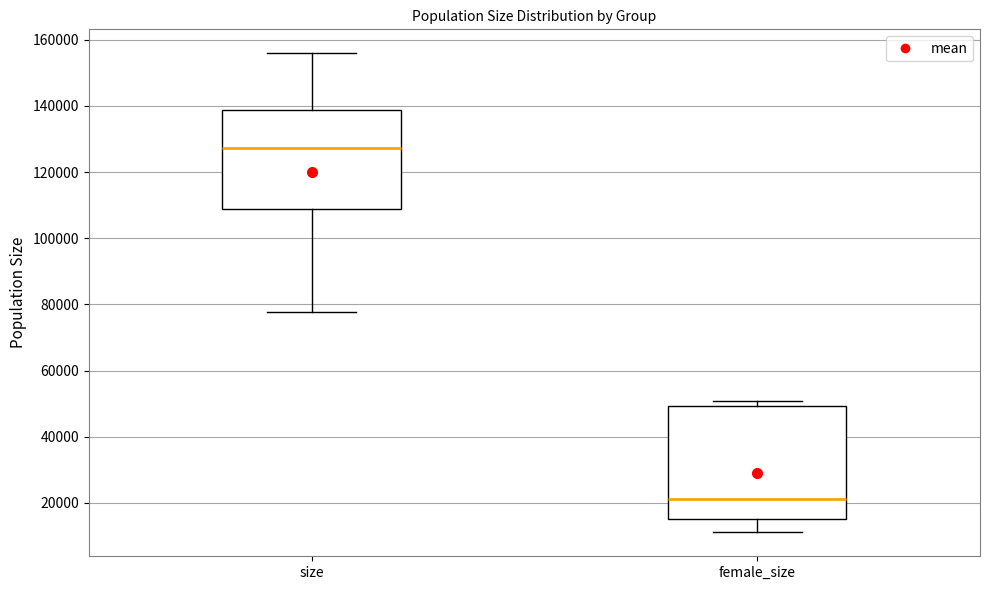

Reading left to right, transcribe this box plot: for each box, give where its median line is, the range the box spans, and where its two whiskers end, as read against the y-axis. The values are not printed on the chart, so give them approximately, as read against the axis.

size: median 128000, box 108000 to 138000, whiskers 78000 to 156000
female_size: median 22000, box 14000 to 50000, whiskers 12000 to 50000 (just above the box's upper edge)